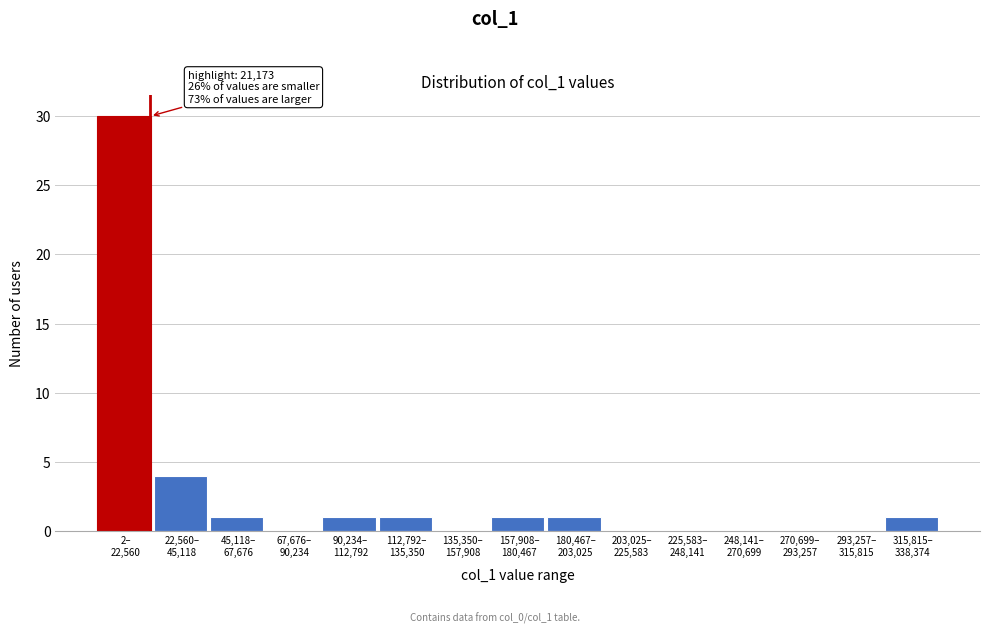

What is the sum of all values?

40